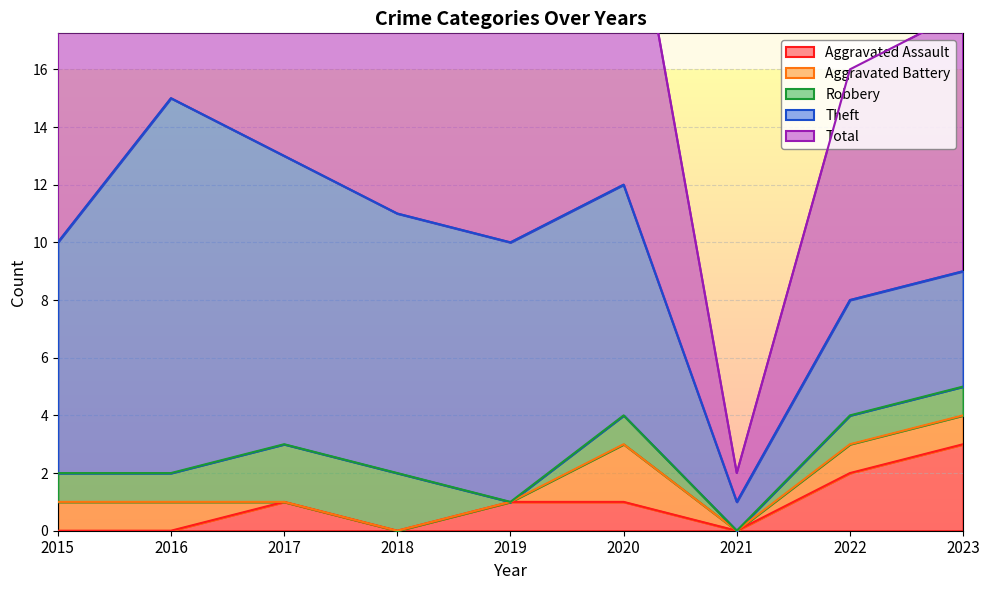

What is the highest value of the Aggravated Assault series?

3